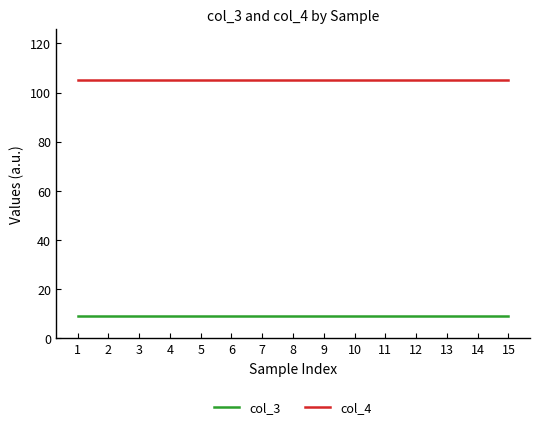

What is the spread (max minus min) of values at 12?

96